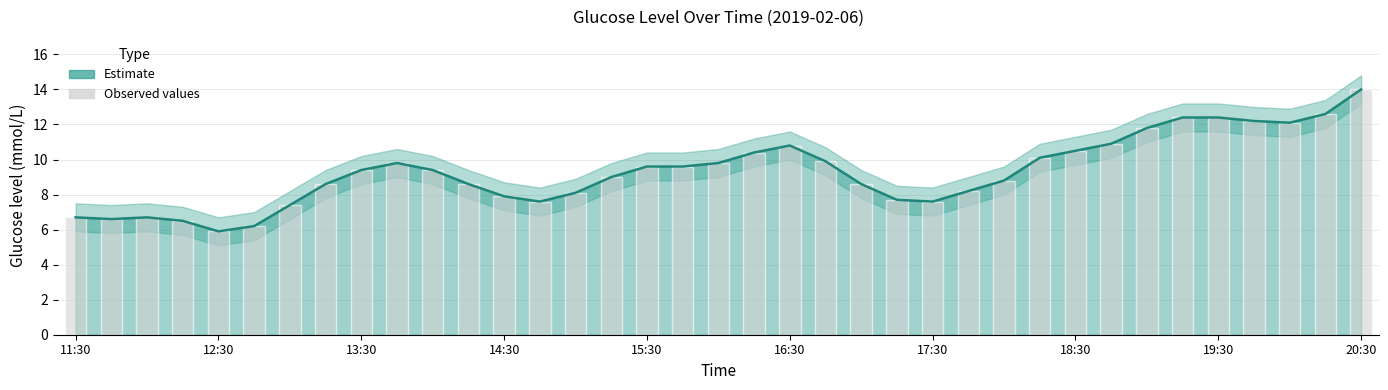

List the series in order of their peak value, lowest first.

Estimate, Observed